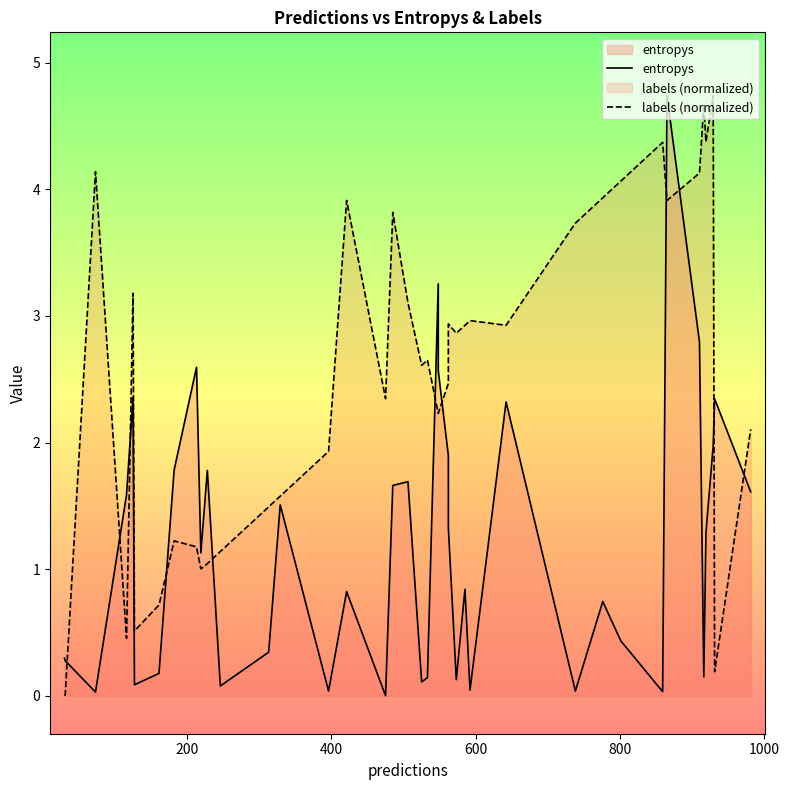

Is the value of labels (normalized) at 800 greater than the value of entropys at 16?

Yes